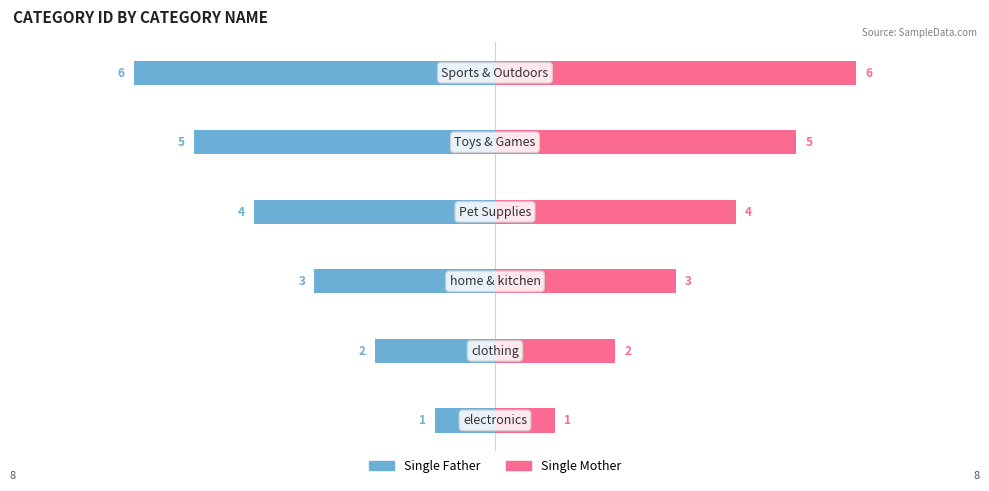

Which series changed the most between 2 and 3?

Single Father